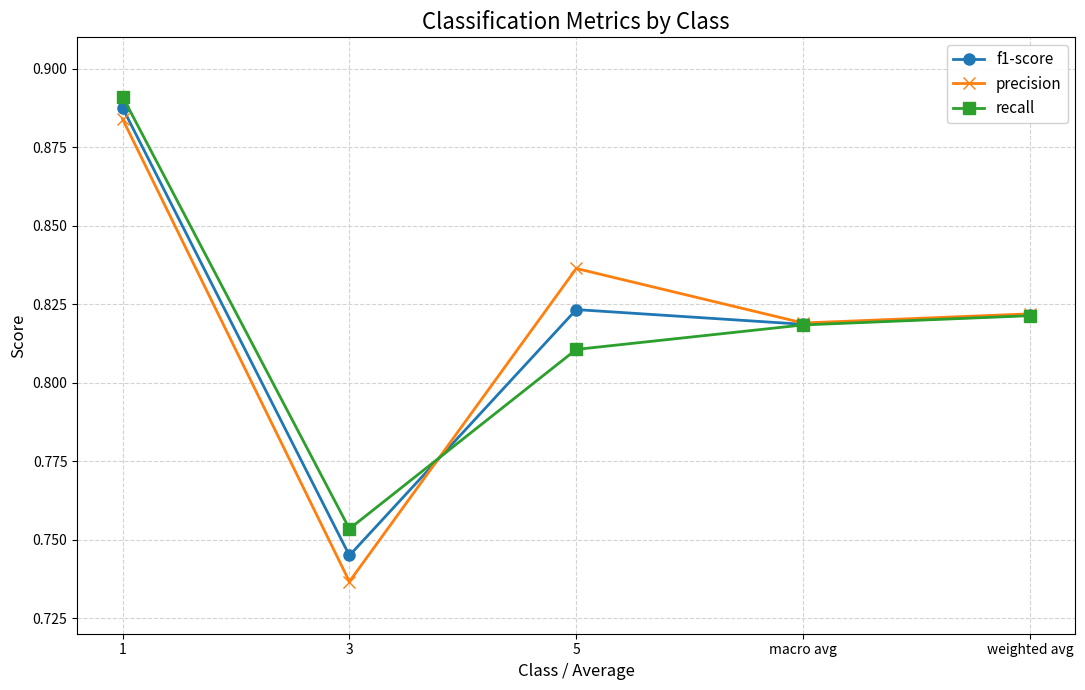

True or false: recall has more than 1 interior local peaks.

False